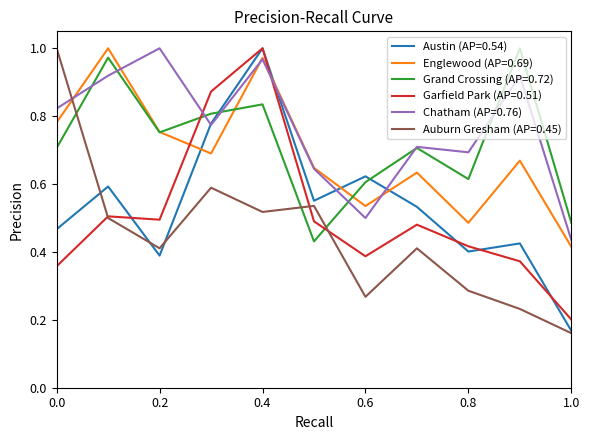

Which series has the largest total across all categories?

Chatham (AP=0.76)